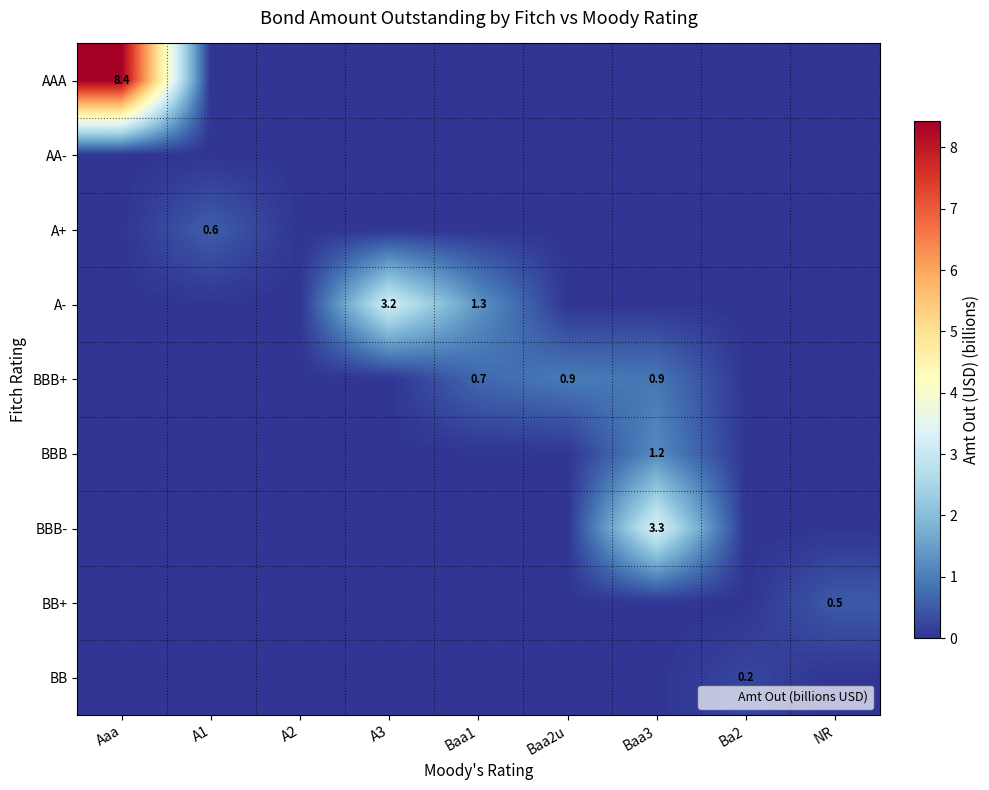

What is the greatest value displayed?

8.4